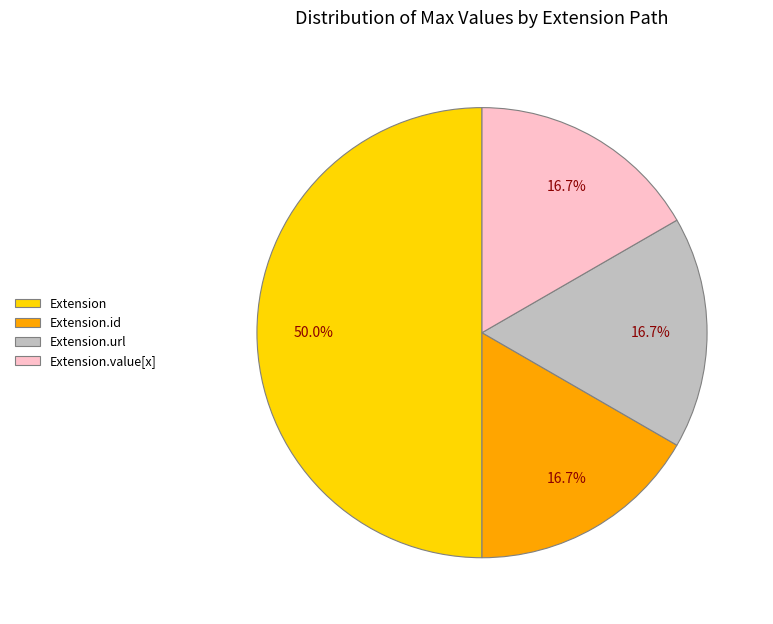

To the nearest percent, what percentage of the pie is Extension.url?

17%